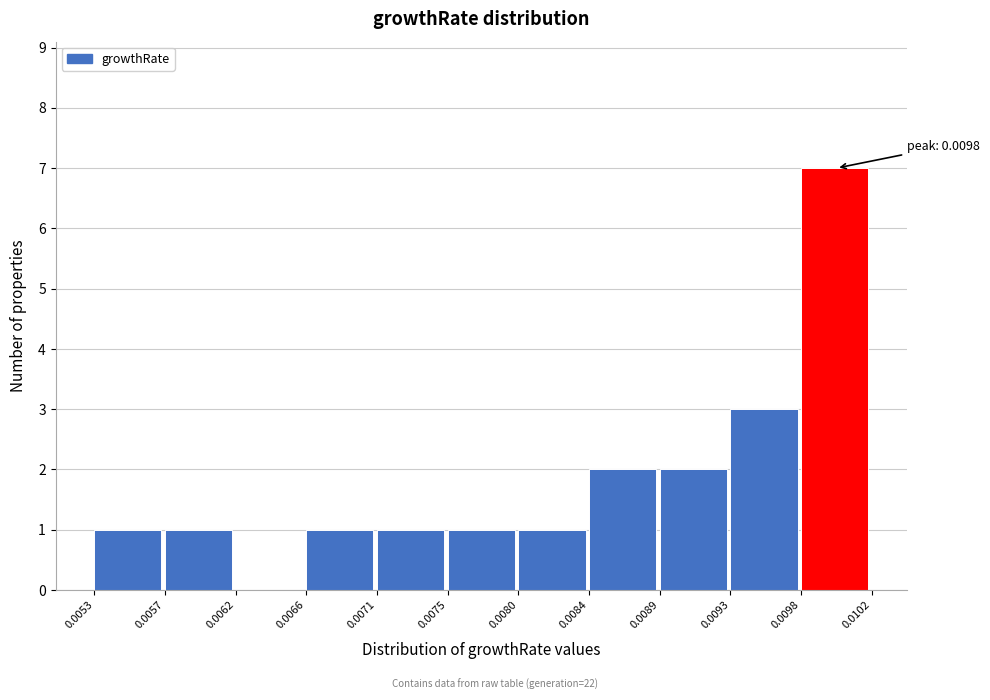

Which range on the x-axis has the tallest bar?

0.0098 to 0.0102